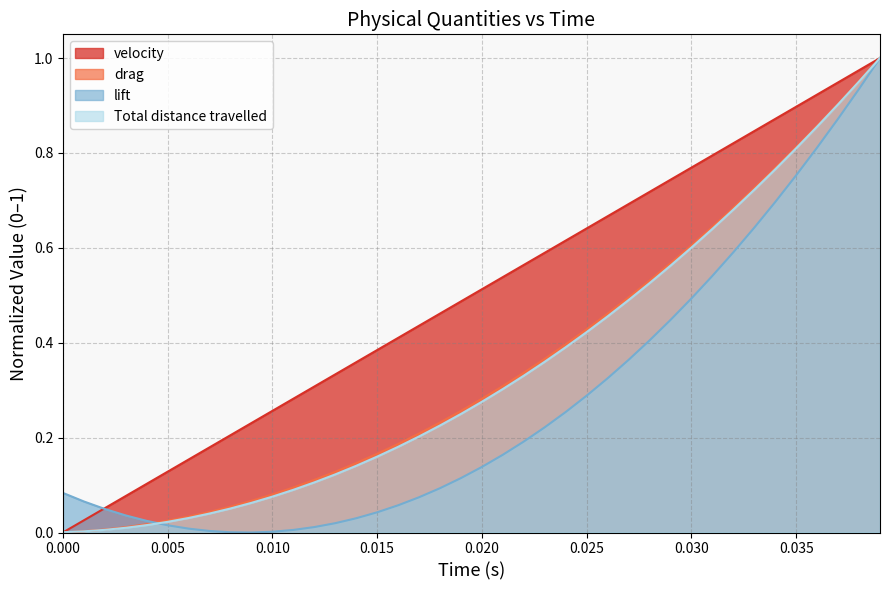

Does the chart have visible grid lines?

Yes